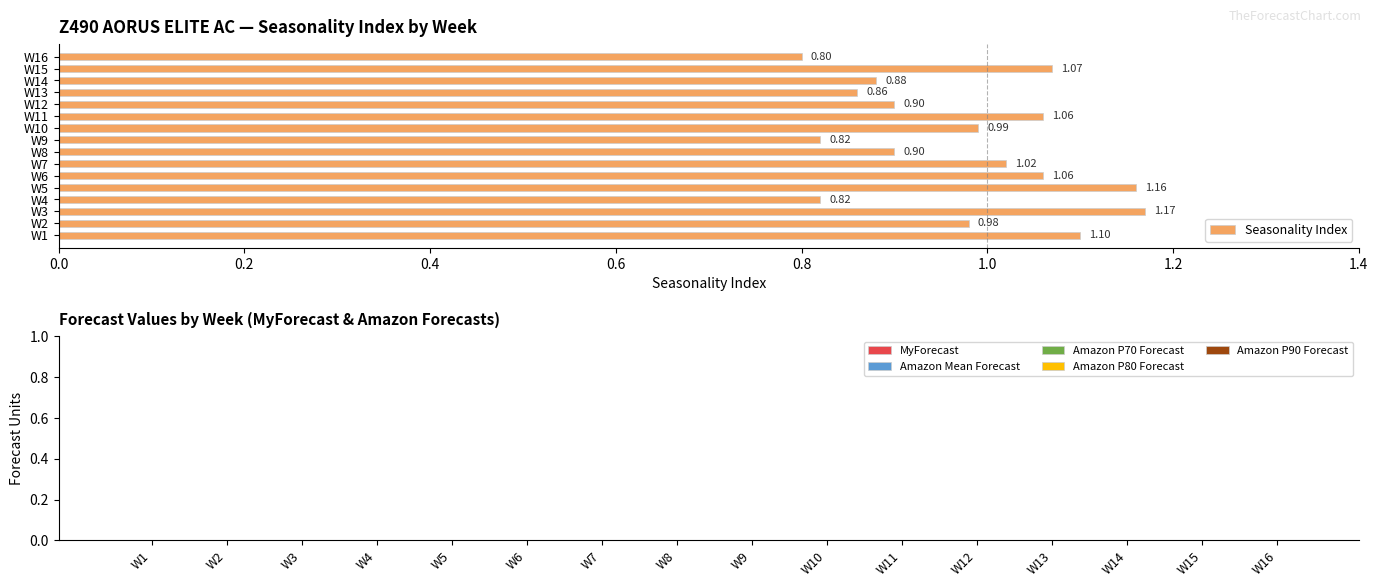

What is the sum of all values?

15.6